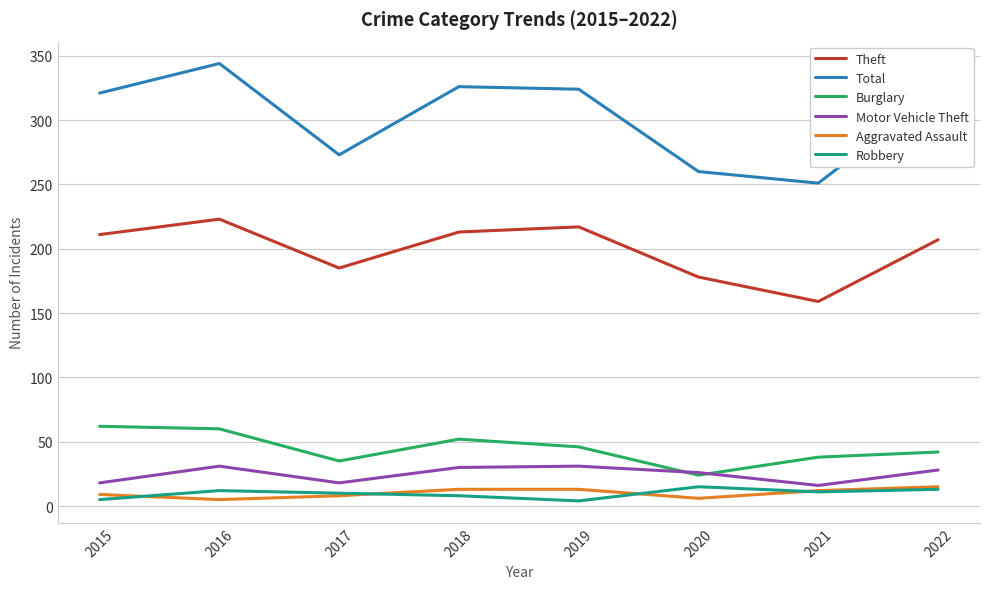

The Total series shows 260 at 2020. True or false?

True